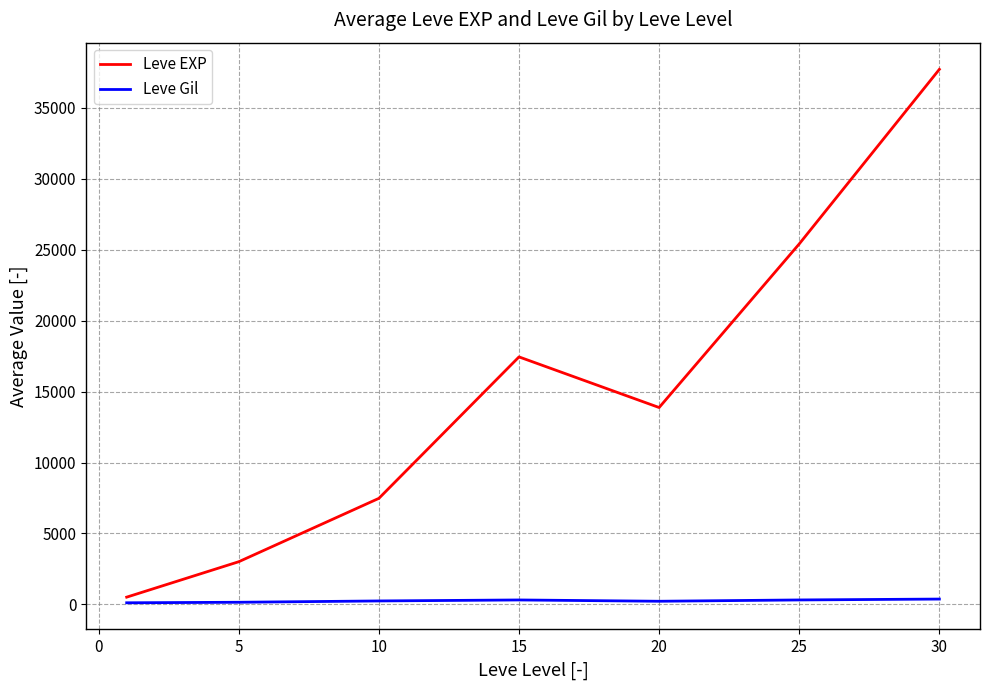

True or false: Leve Gil and Leve EXP cross at least once.

False